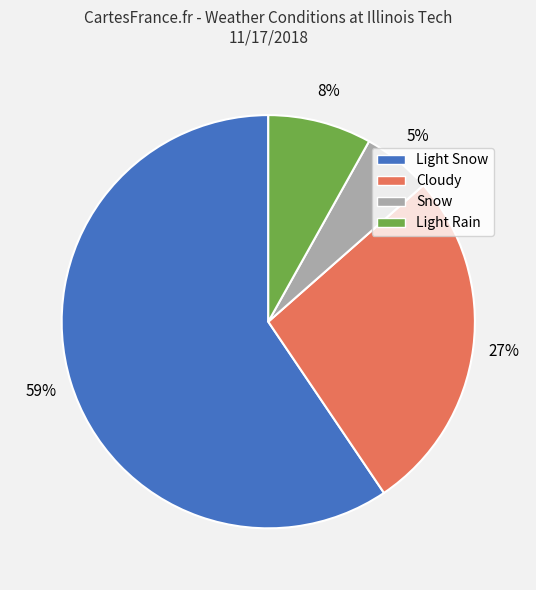

Is the sum of Snow and Cloudy greater than half?

No